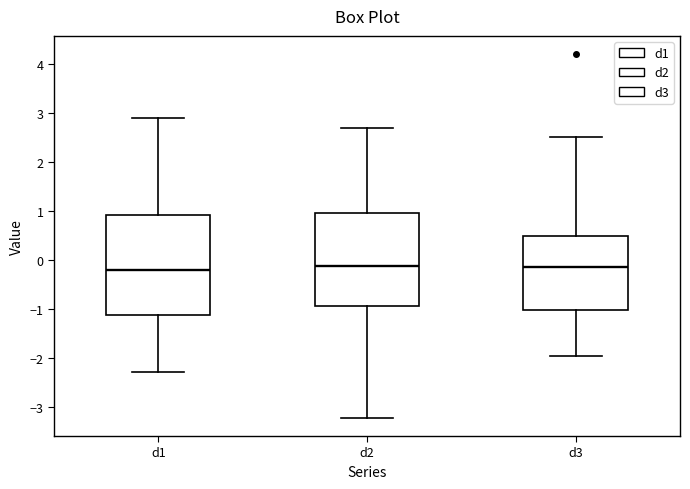

Comparing the boxes themselves (not the whiskers), which one is the tallest?

d1